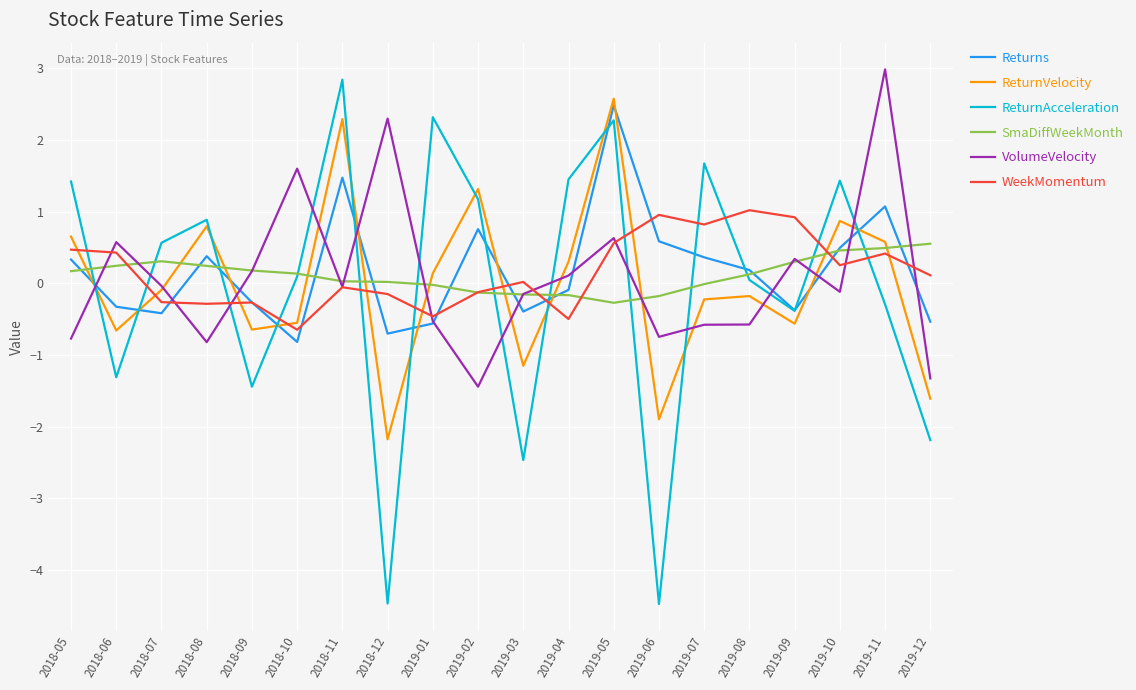

Rank the series by their maximum value, from lowest to highest.

SmaDiffWeekMonth, WeekMomentum, Returns, ReturnVelocity, ReturnAcceleration, VolumeVelocity